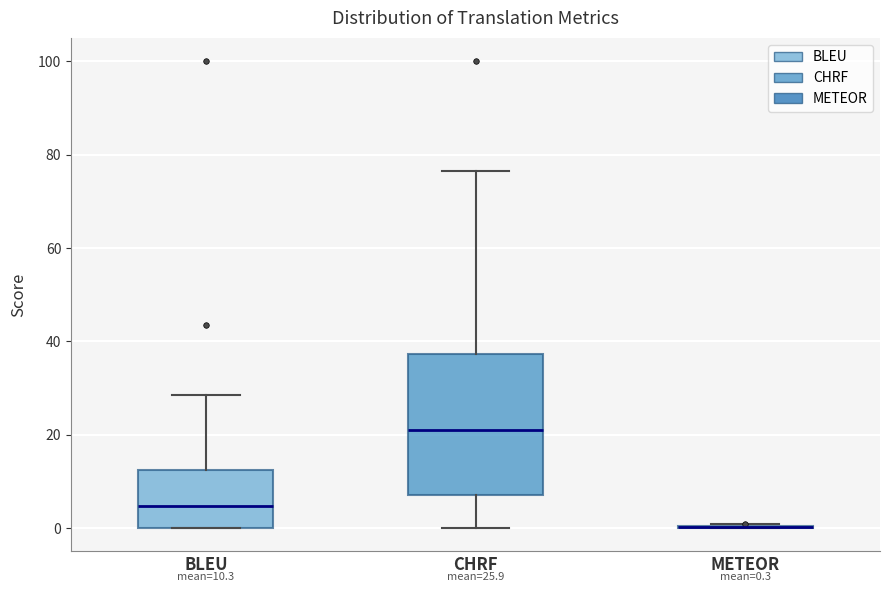

Comparing the boxes themselves (not the whiskers), which one is the tallest?

CHRF